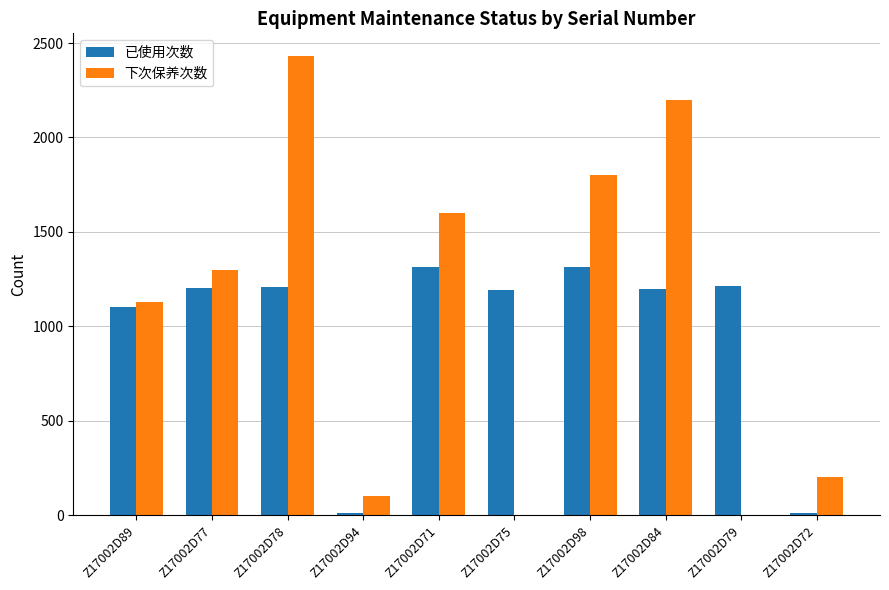

The 下次保养次数 series shows 617 at Z17002D78. True or false?

False